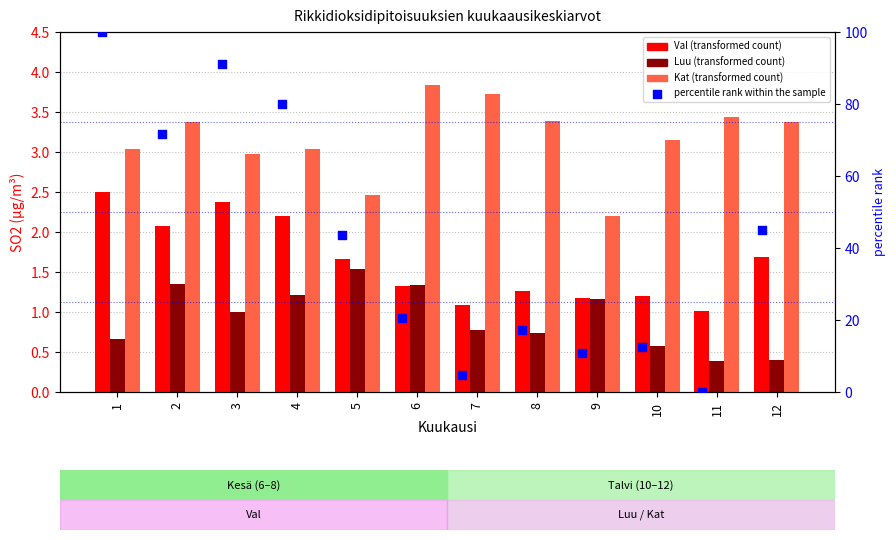

Which series reaches the maximum Y coordinate?

percentile rank within the sample